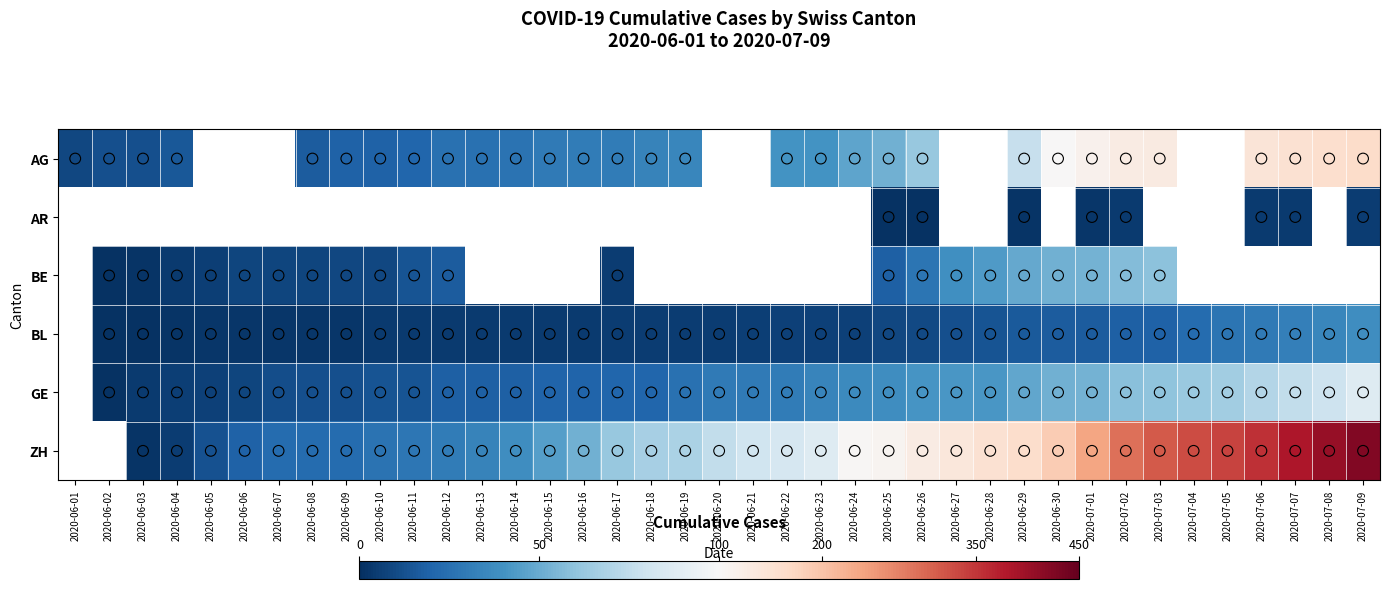

The value of BE at 2020-06-12 is 7.4. True or false?

False